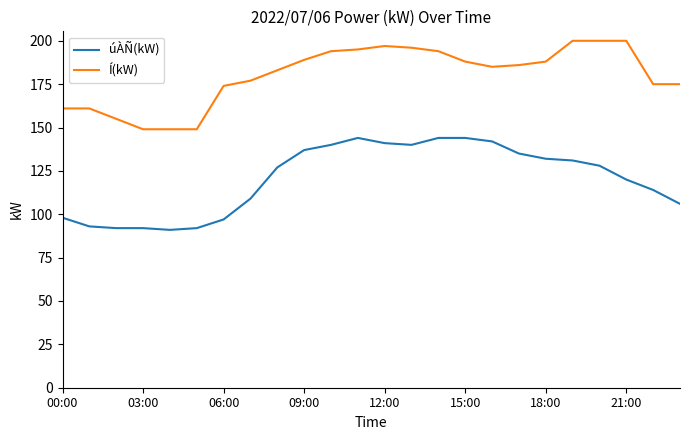

What is the minimum value for Í(kW)?

149